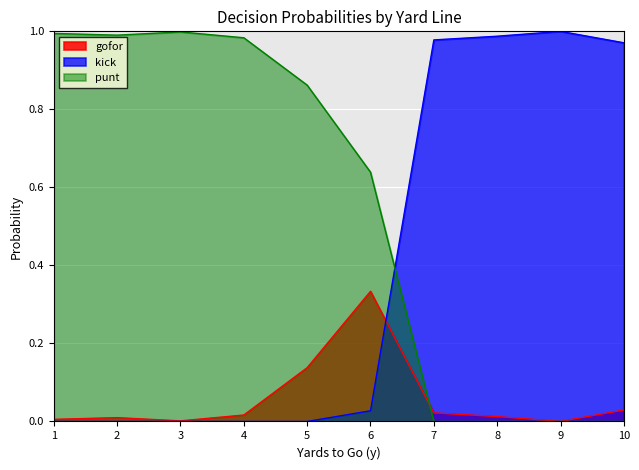

Which category has the lowest value in the gofor series?

9